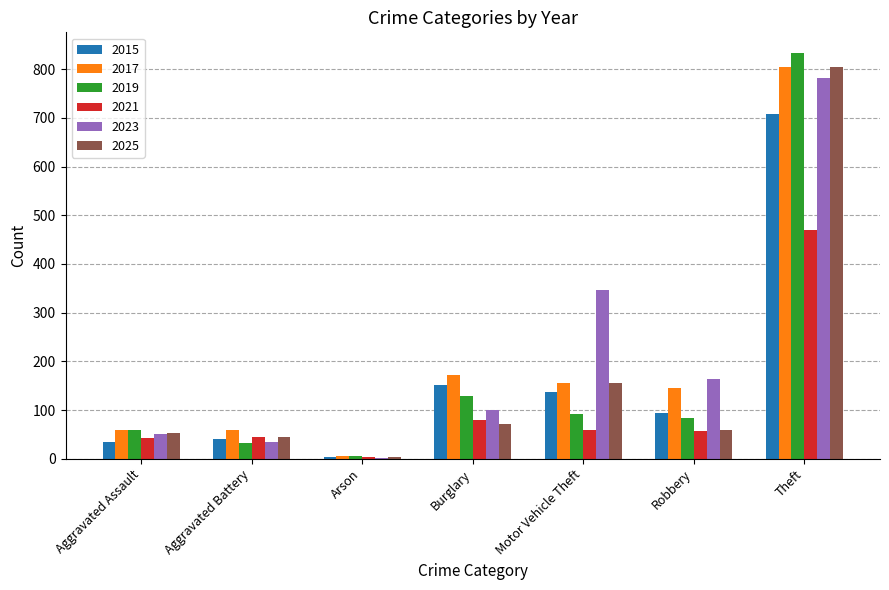

Are the bars horizontal?

No